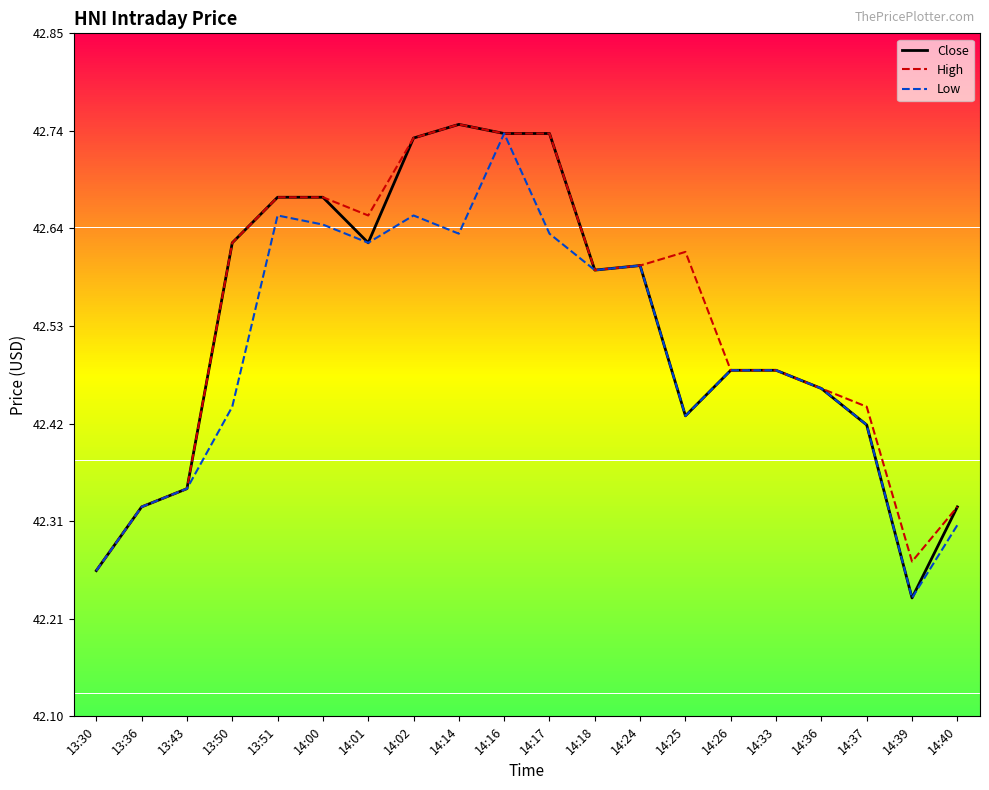

Is the value of High at 14:00 greater than the value of Close at 14:17?

No